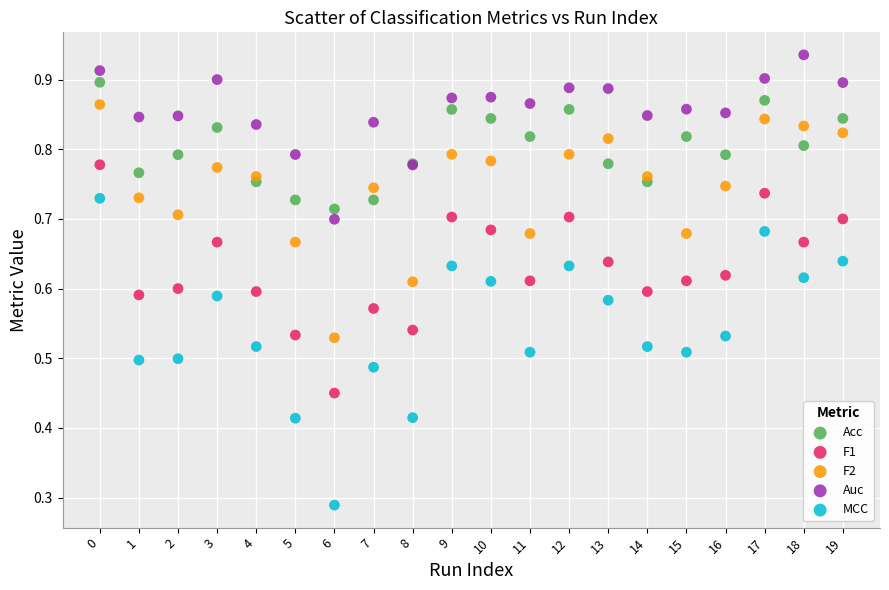

Which series contains the highest Y value?

Auc